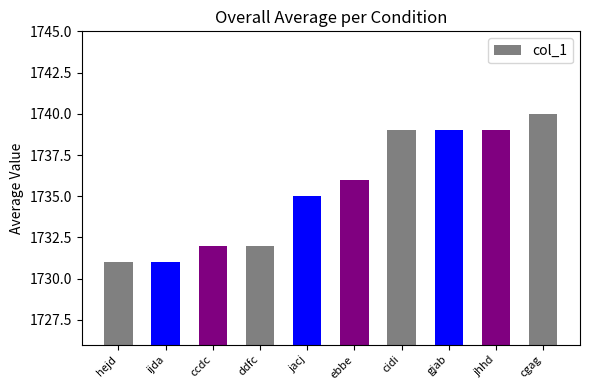

What is the approximate value at cgag?

1740